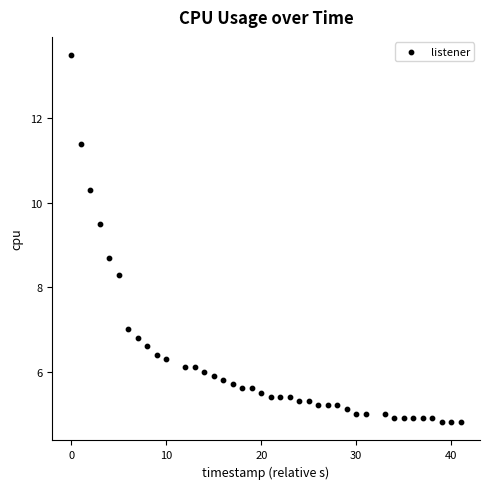

What Y value in the scatter plot is closest to 9?

8.7